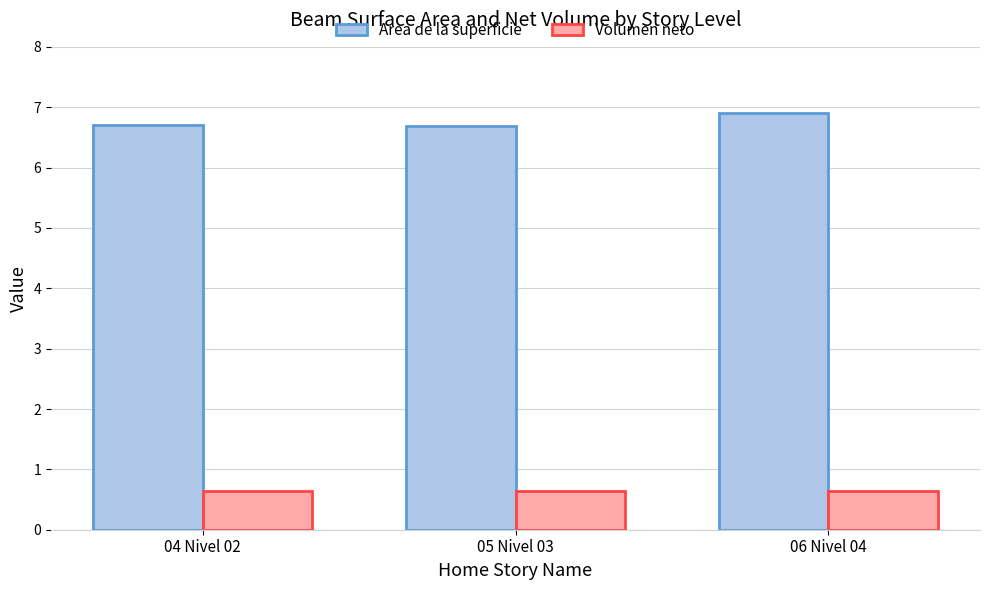

What is the spread (max minus min) of values at 05 Nivel 03?

6.1